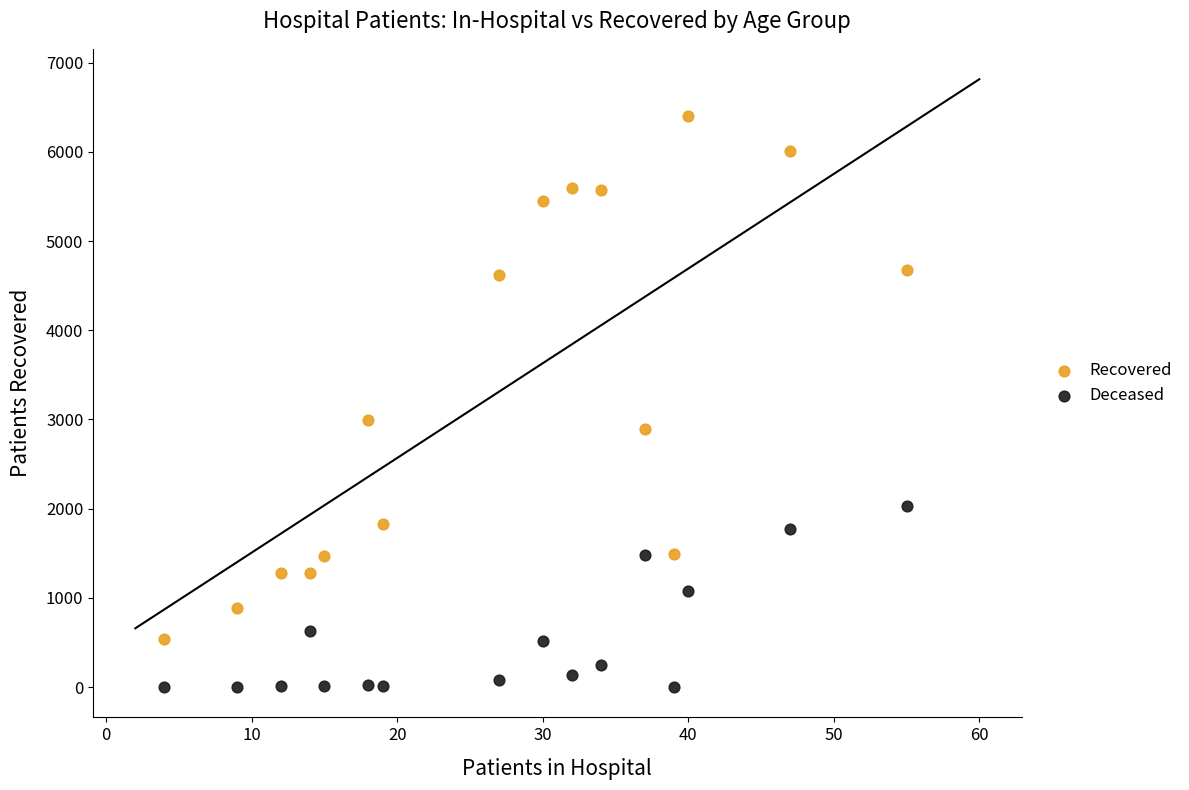

Which series has the widest spread of Y values?

Recovered